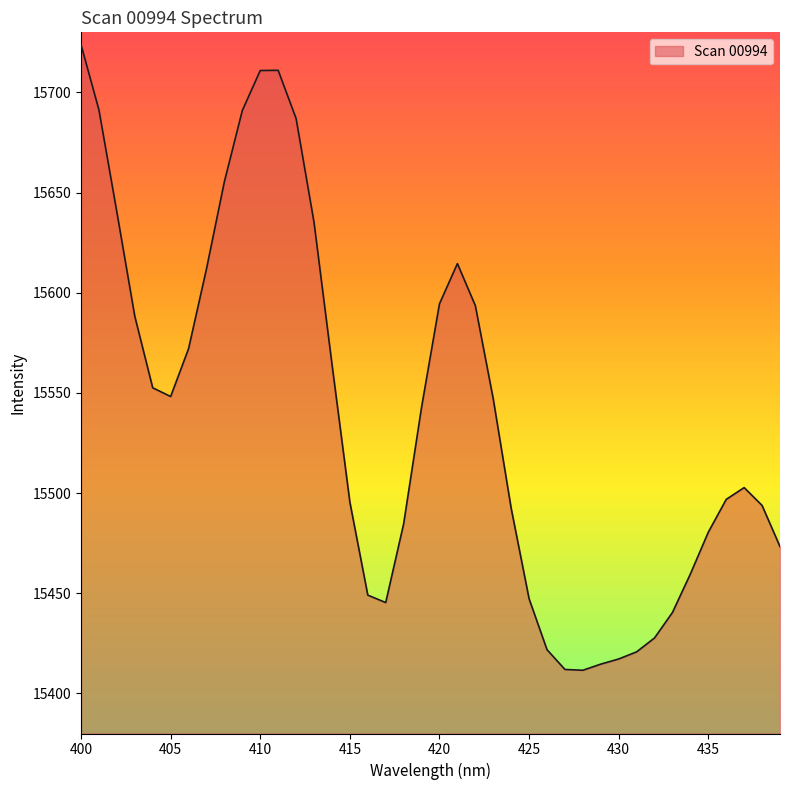

What is the difference between the maximum and minimum values?

312.3